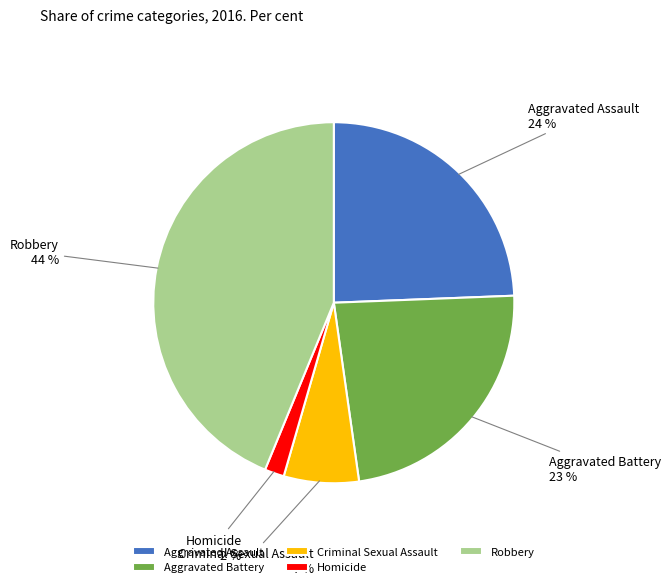

To the nearest percent, what is the average slice percentage?

20%